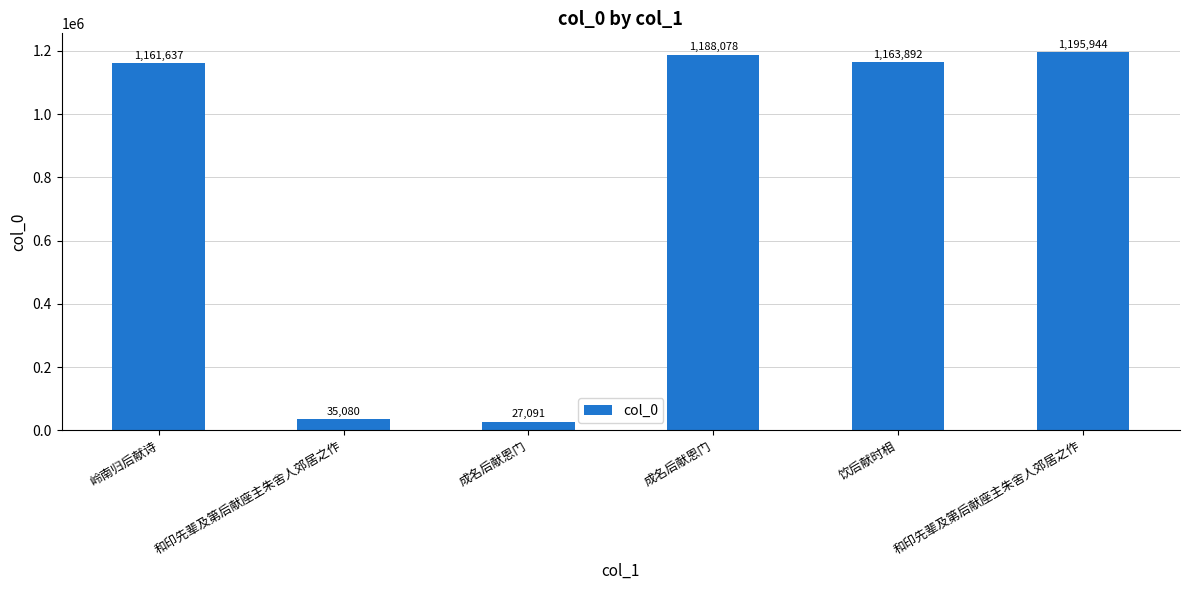

Where is the data nearest to the value 611517?

岭南归后献诗